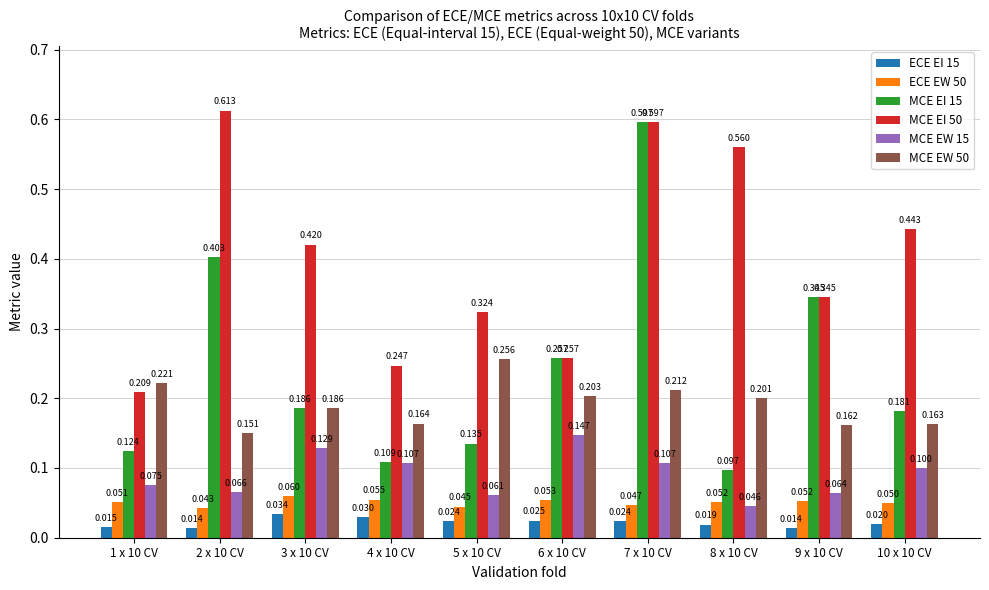

Which series has the largest total across all categories?

MCE EI 50